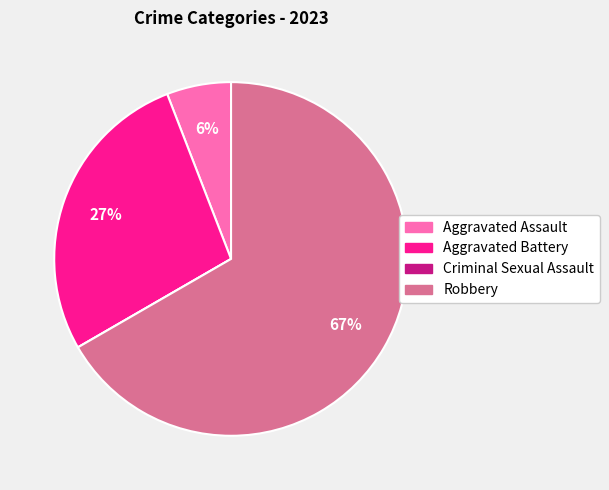

To the nearest percent, what is the average slice percentage?

25%